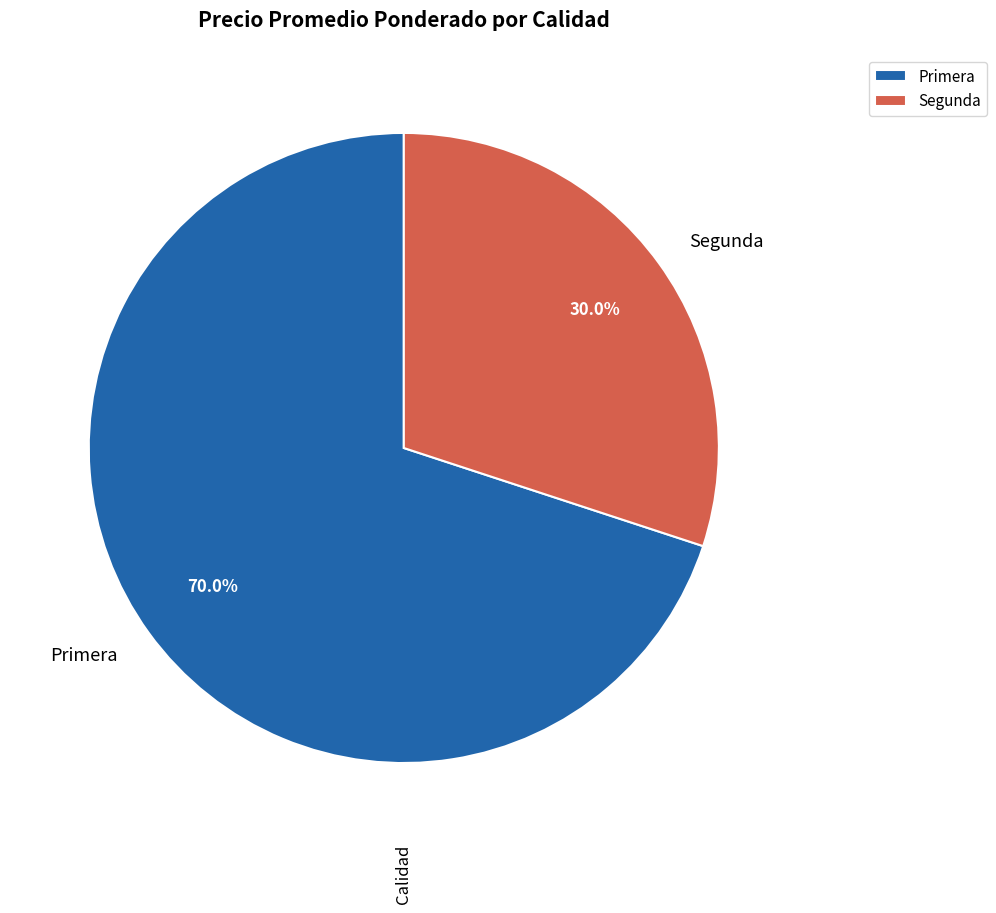

What portion of the pie excludes Segunda?

70.0%